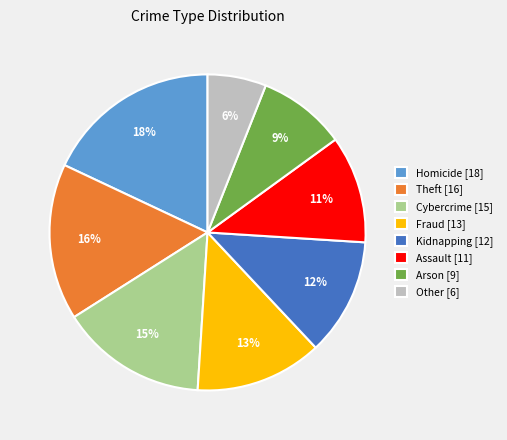

Count the number of slices in the pie.

8